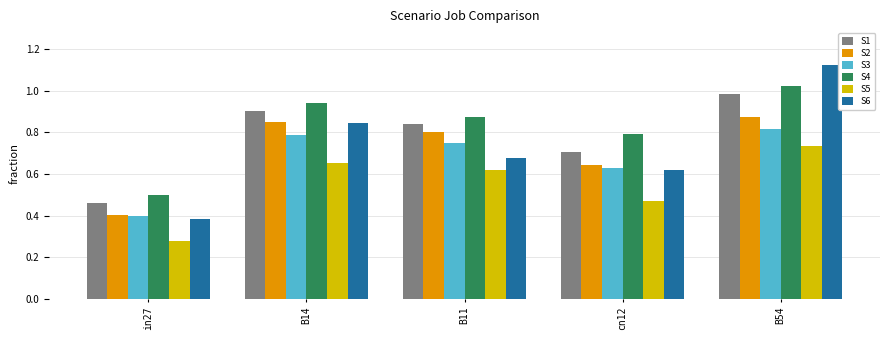

At which category does the chart reach its peak across all series?

B54